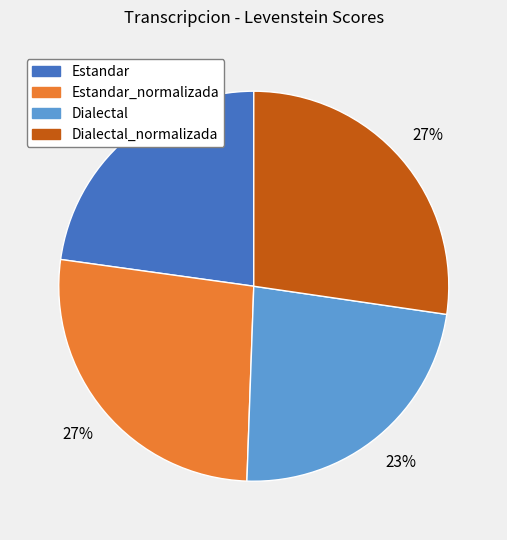

To the nearest percent, what is the difference between the Estandar and Estandar_normalizada slice percentages?

4%